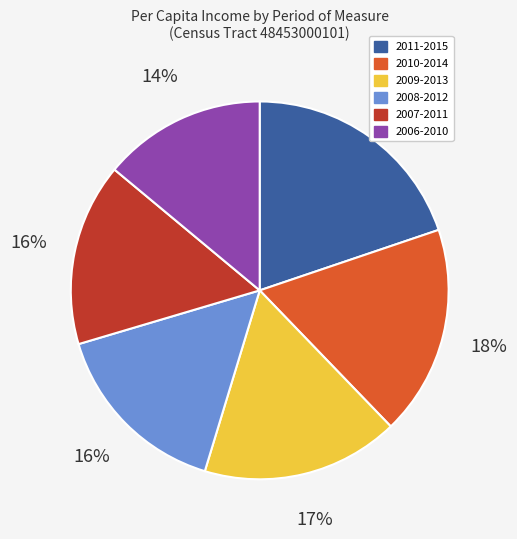

The 2010-2014 slice represents 32% of the pie. True or false?

False